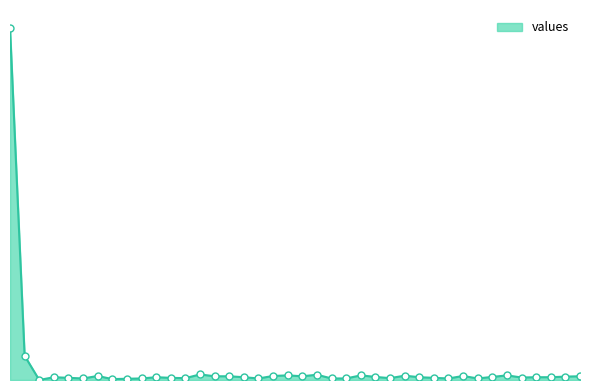

Is this an area chart (filled region under the line)?

Yes